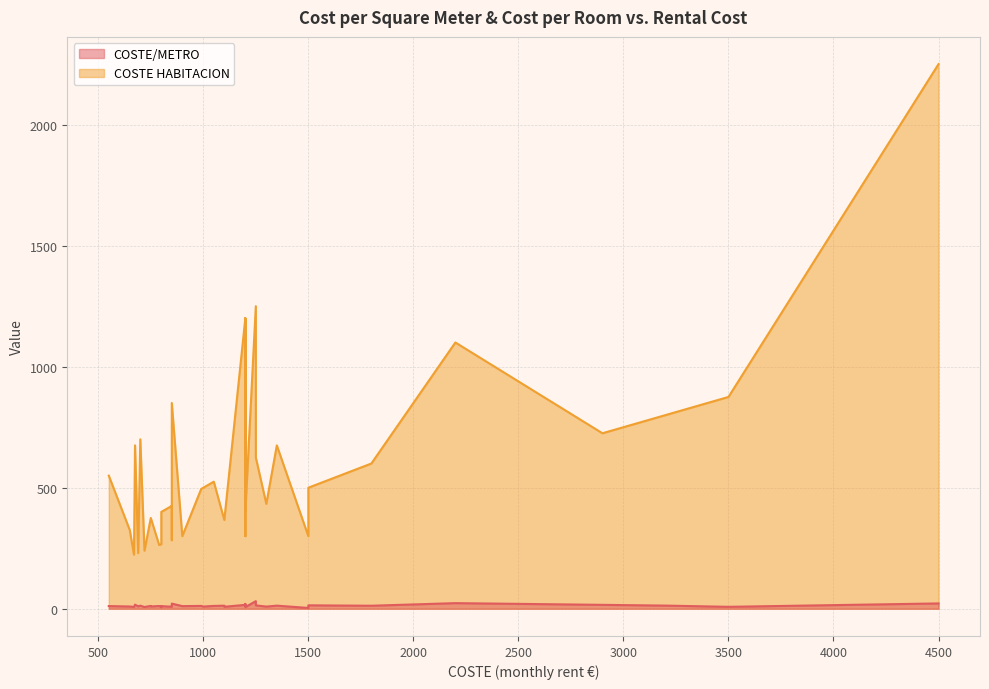

Which label corresponds to the smallest value in the chart?

1500